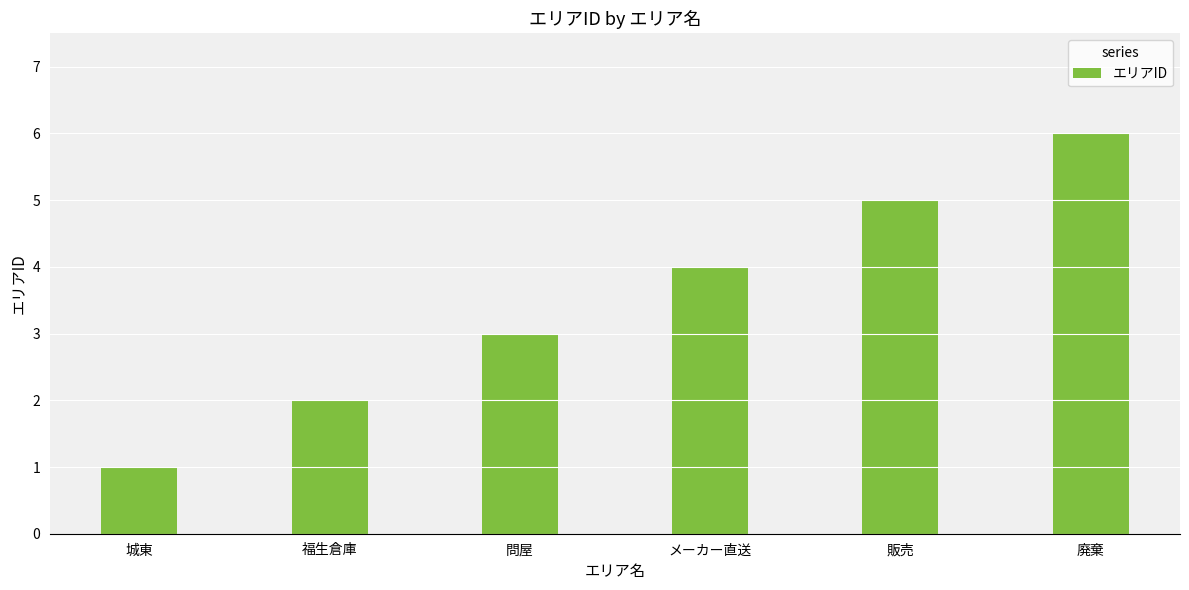

Reading right to left, list all the values displayed in this chart.

6	5	4	3	2	1